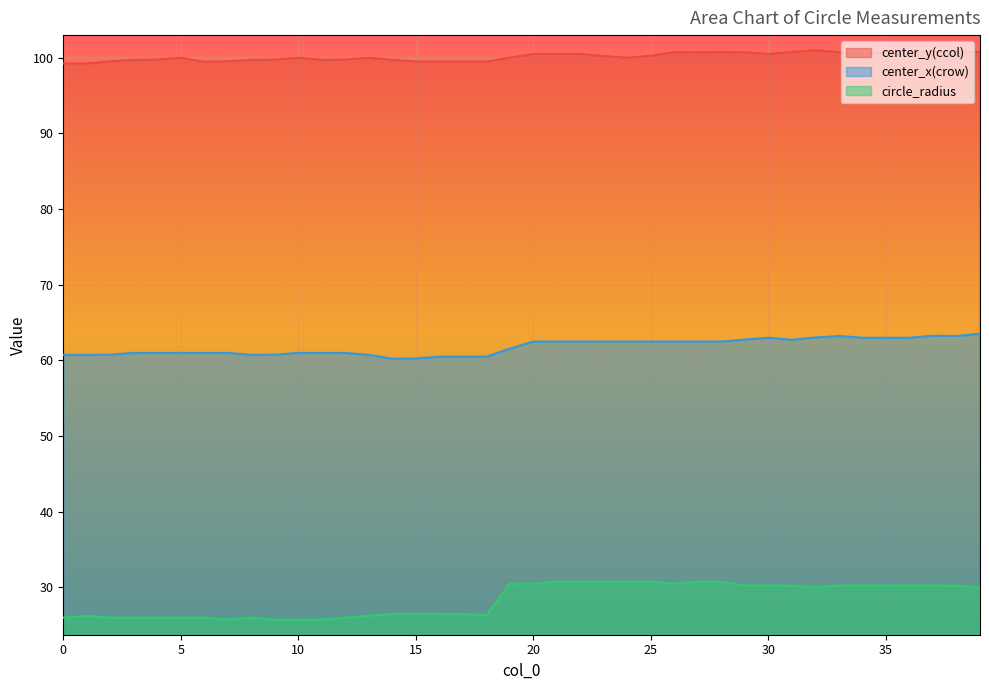

The circle_radius series shows 30.5 at 19. True or false?

True